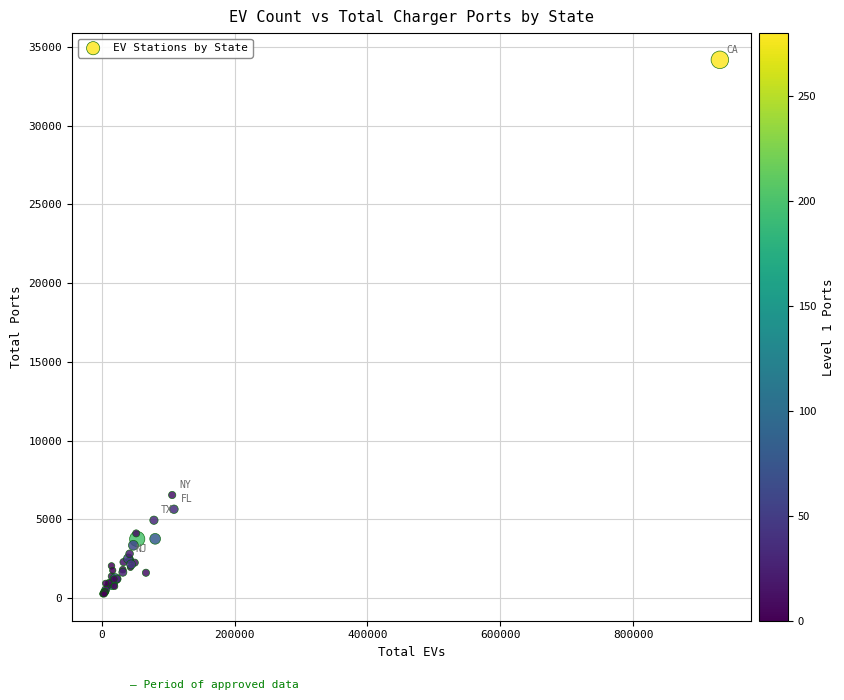

What Y value in the scatter plot is closest to 17222?

6547